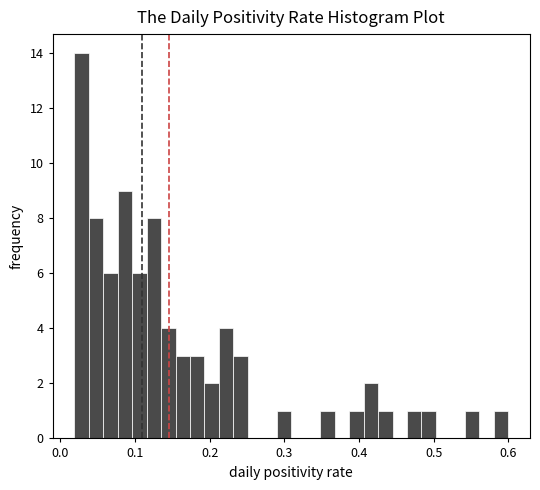

Around what value on the x-axis is the tallest bar? Give the approximate position of its centre, as read against the axis.

0.03